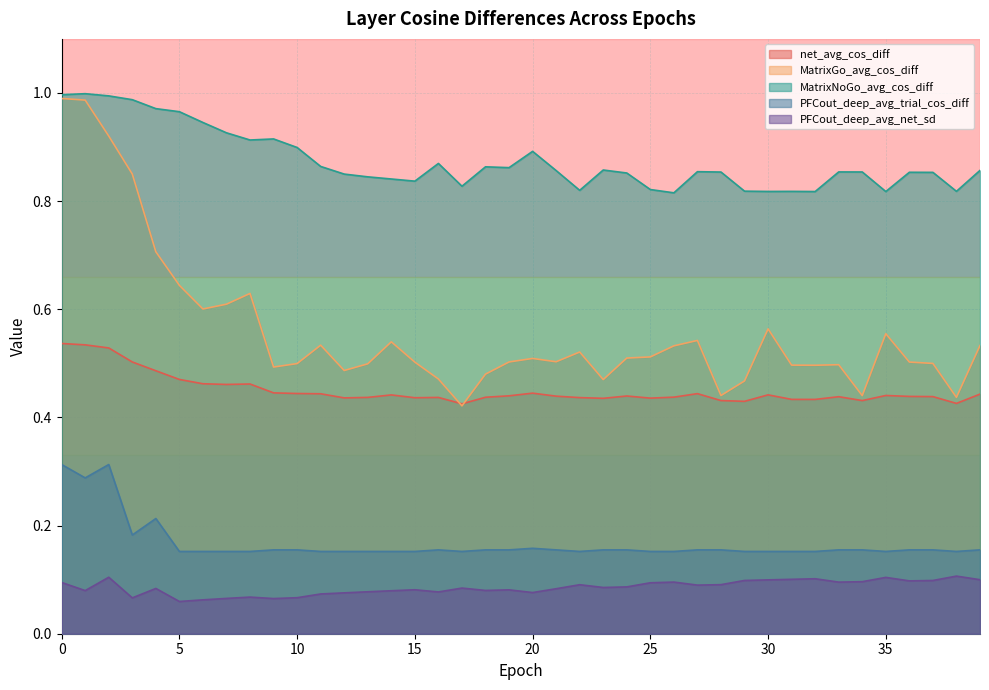

At which category does net_avg_cos_diff reach its first local valley?

7